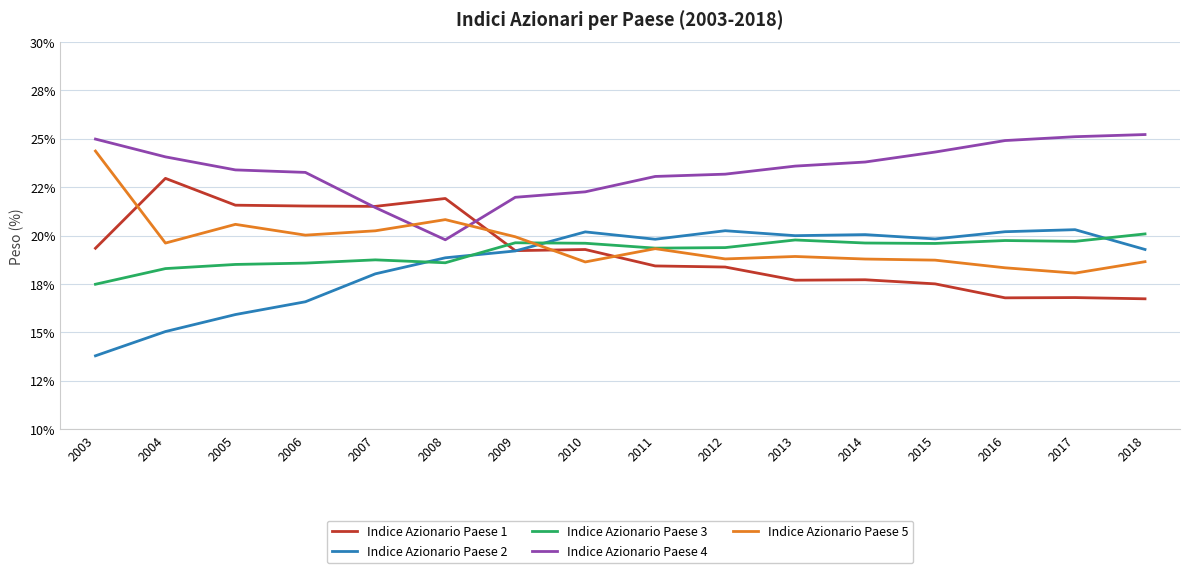

Which series has the largest total across all categories?

Indice Azionario Paese 4